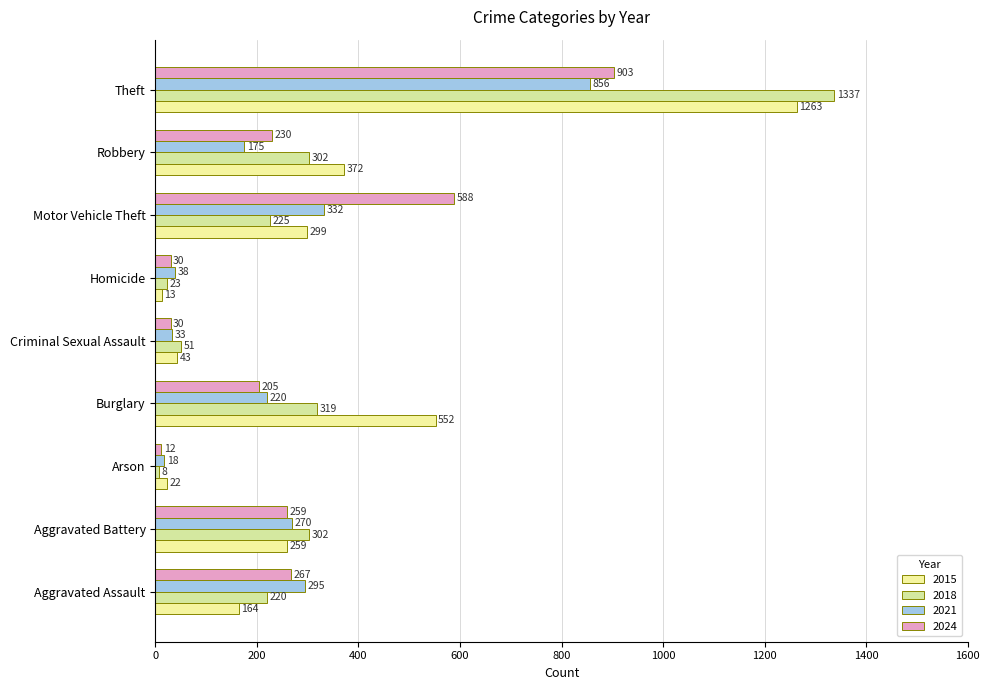

Is it true that 2018 equals 110 at Motor Vehicle Theft?

False